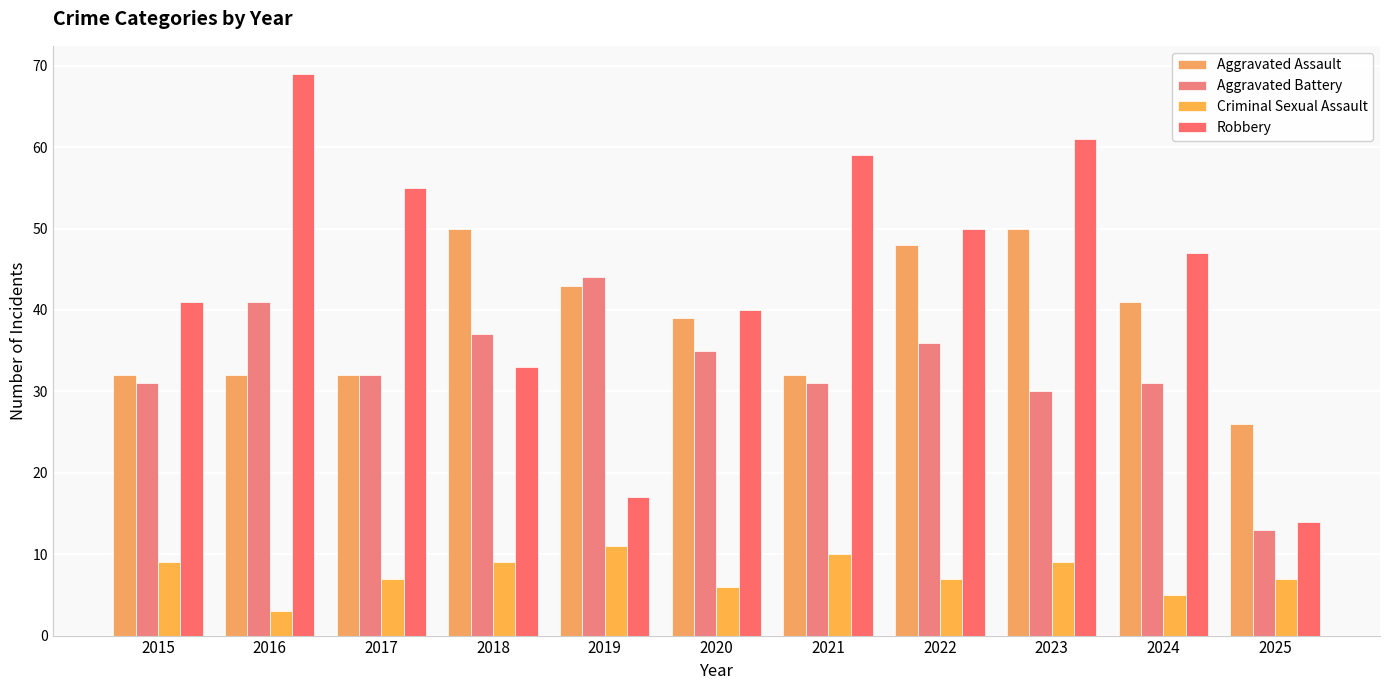

How many categories are shown in the chart?

11